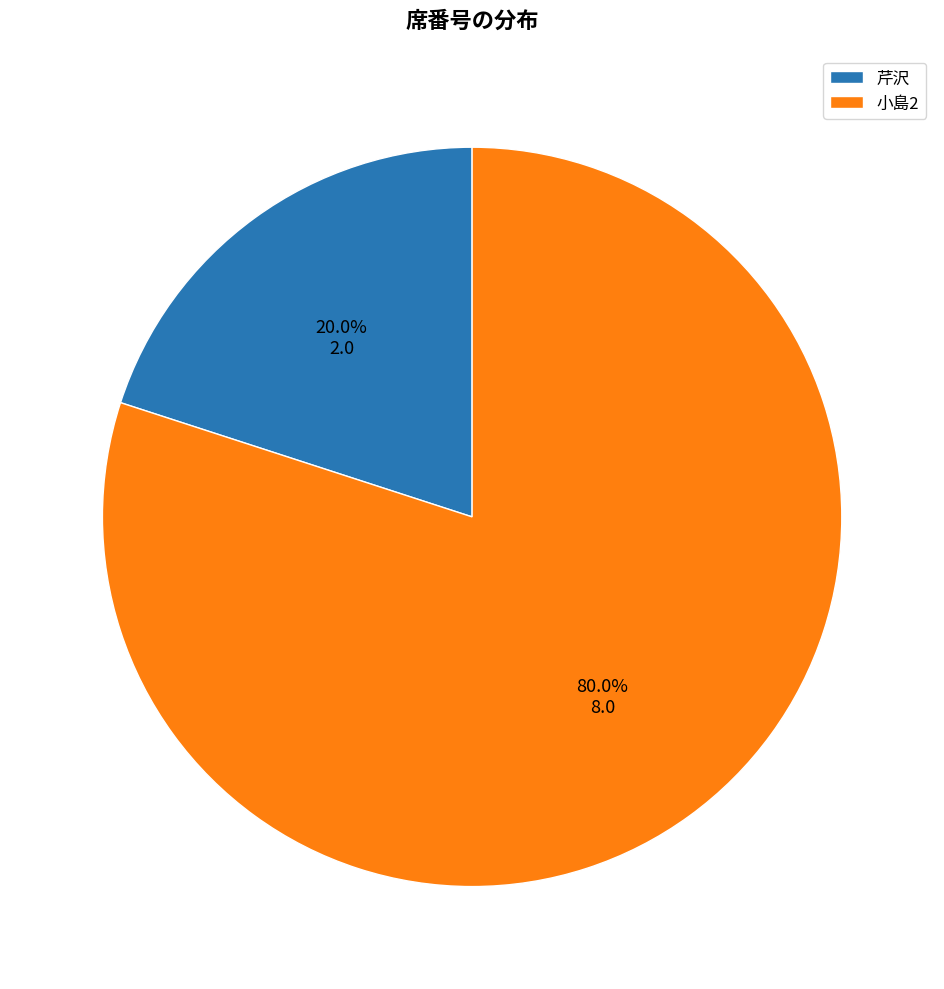

What percentage is the 芹沢 slice, to the nearest percent?

20%